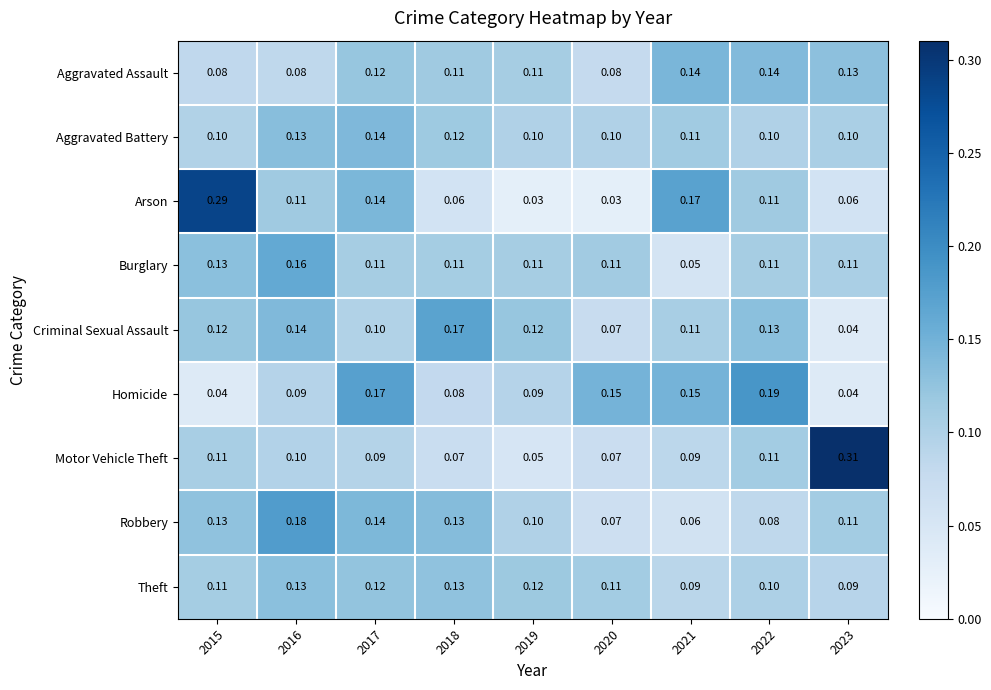

Is the value of Homicide at 2021 greater than the value of Criminal Sexual Assault at 2016?

Yes